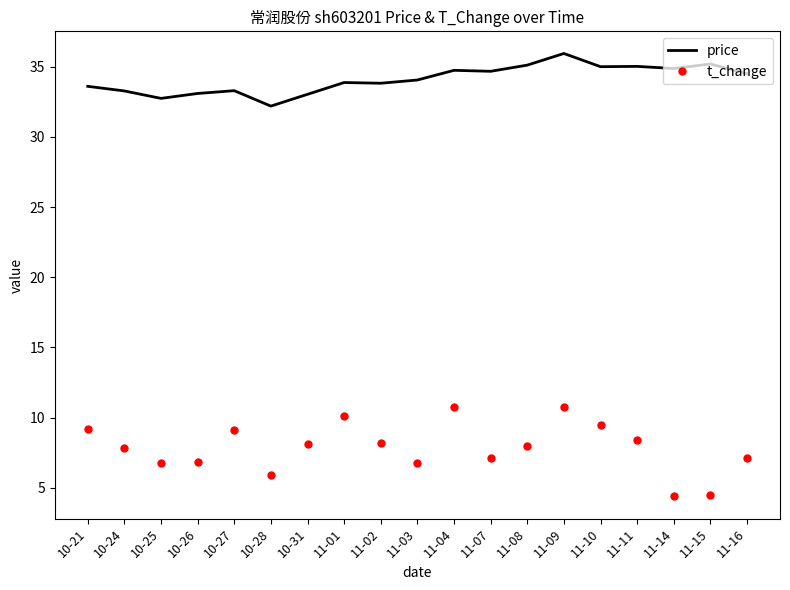

The value of price at 11-04 is 55.2. True or false?

False